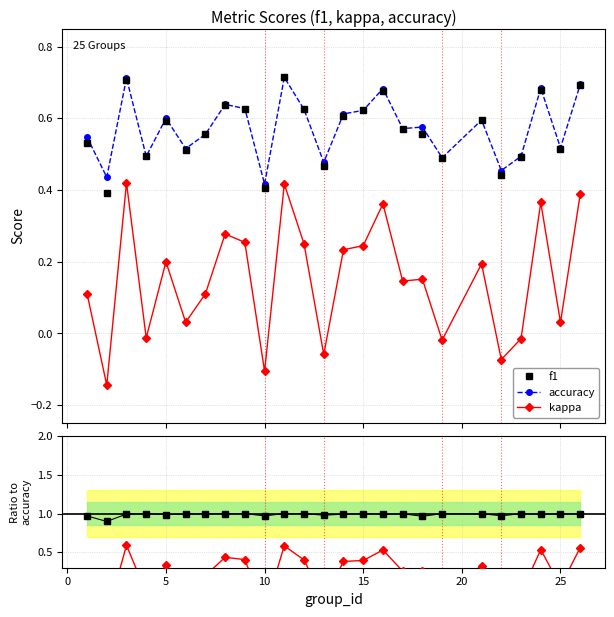

What is the lowest value of the f1/accuracy series?

0.9